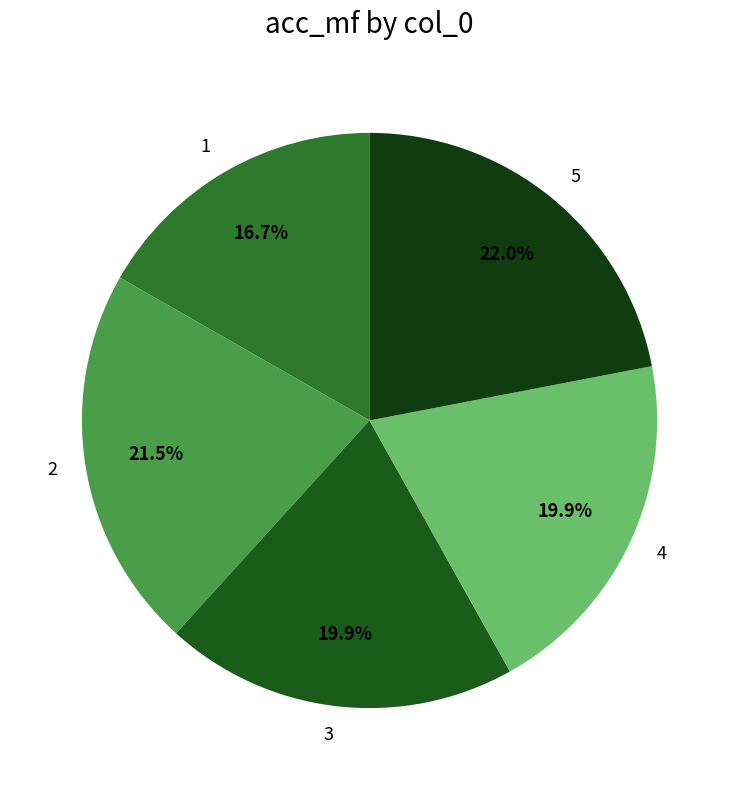

To the nearest percent, what is the average slice percentage?

20%